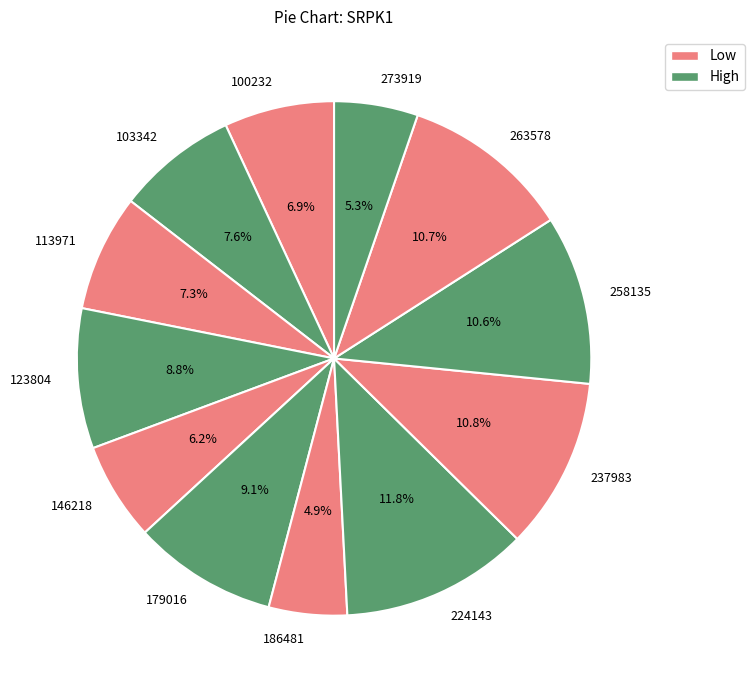

What percentage is NOT represented by 113971?

92.7%